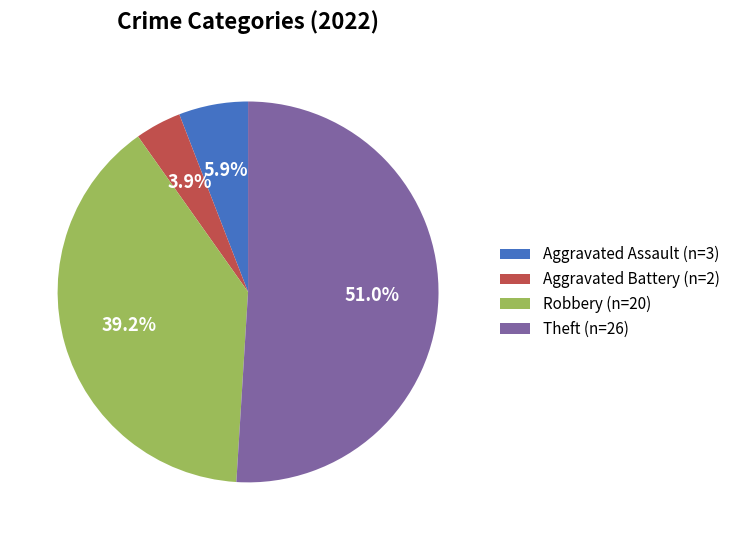

The Aggravated Battery slice represents 4% of the pie. True or false?

True